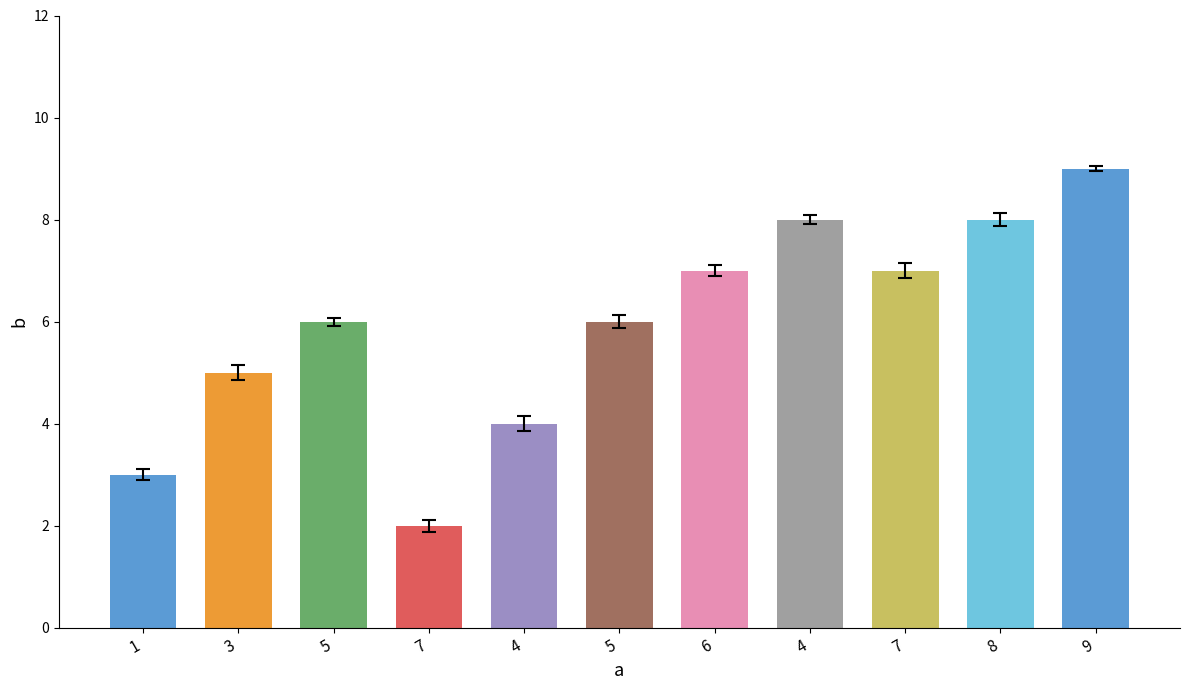

How many distinct data groups are displayed?

1